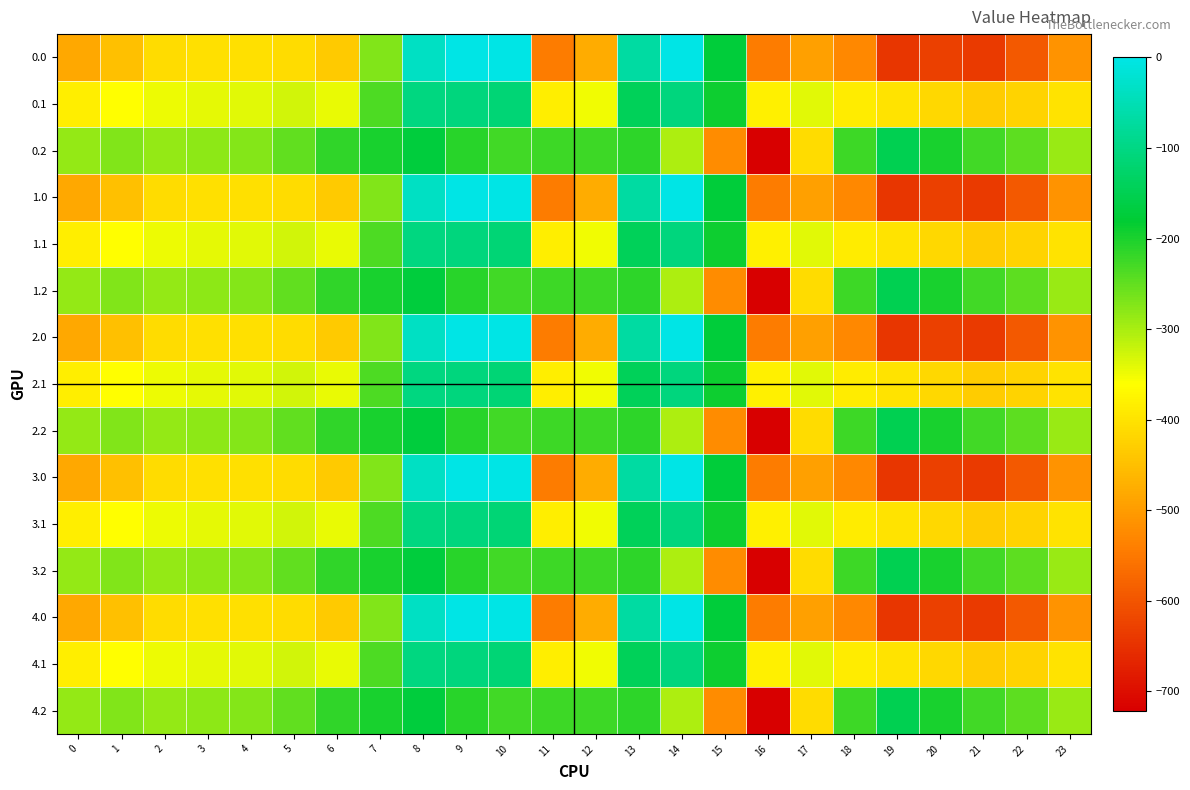

Reading left to right, transcribe all the data shown in this chart.

0.0: 0=-482.0	1=-449.5	2=-410.3	3=-404.4	4=-404.9	5=-410.8	6=-435.0	7=-270.7	8=-35.0	9=0.0	10=0.0	11=-544.3	12=-477.2	13=-70.2	14=-0.3	15=-172.8	16=-545.4	17=-493.8	18=-529.6	19=-644.5	20=-629.9	21=-638.4	22=-592.3	23=-511.3
0.1: 0=-384.6	1=-361.1	2=-347.9	3=-342.7	4=-339.6	5=-329.5	6=-345.2	7=-234.9	8=-102.3	9=-104.8	10=-114.0	11=-384.7	12=-350.8	13=-141.2	14=-105.5	15=-190.4	16=-380.5	17=-340.1	18=-388.5	19=-399.7	20=-414.5	21=-432.4	22=-419.9	23=-399.4
0.2: 0=-287.1	1=-272.7	2=-285.5	3=-281.0	4=-274.4	5=-248.1	6=-216.4	7=-199.0	8=-169.5	9=-209.6	10=-228.0	11=-225.2	12=-224.3	13=-212.2	14=-301.9	15=-522.2	16=-721.2	17=-409.5	18=-223.1	19=-151.1	20=-199.2	21=-226.4	22=-247.4	23=-287.5
1.0: 0=-482.0	1=-449.5	2=-410.3	3=-404.4	4=-404.9	5=-410.8	6=-435.0	7=-270.7	8=-35.0	9=0.0	10=0.0	11=-544.3	12=-477.2	13=-70.2	14=-0.3	15=-172.8	16=-545.4	17=-493.8	18=-529.6	19=-644.5	20=-629.9	21=-638.4	22=-592.3	23=-511.3
1.1: 0=-384.6	1=-361.1	2=-347.9	3=-342.7	4=-339.6	5=-329.5	6=-345.2	7=-234.9	8=-102.3	9=-104.8	10=-114.0	11=-384.7	12=-350.8	13=-141.2	14=-105.5	15=-190.4	16=-380.5	17=-340.1	18=-388.5	19=-399.7	20=-414.5	21=-432.4	22=-419.9	23=-399.4
1.2: 0=-287.1	1=-272.7	2=-285.5	3=-281.0	4=-274.4	5=-248.1	6=-216.4	7=-199.0	8=-169.5	9=-209.6	10=-228.0	11=-225.2	12=-224.3	13=-212.2	14=-301.9	15=-522.2	16=-721.2	17=-409.5	18=-223.1	19=-151.1	20=-199.2	21=-226.4	22=-247.4	23=-287.5
2.0: 0=-482.0	1=-449.5	2=-410.3	3=-404.4	4=-404.9	5=-410.8	6=-435.0	7=-270.7	8=-35.0	9=0.0	10=0.0	11=-544.3	12=-477.2	13=-70.2	14=-0.3	15=-172.8	16=-545.4	17=-493.8	18=-529.6	19=-644.5	20=-629.9	21=-638.4	22=-592.3	23=-511.3
2.1: 0=-384.6	1=-361.1	2=-347.9	3=-342.7	4=-339.6	5=-329.5	6=-345.2	7=-234.9	8=-102.3	9=-104.8	10=-114.0	11=-384.7	12=-350.8	13=-141.2	14=-105.5	15=-190.4	16=-380.5	17=-340.1	18=-388.5	19=-399.7	20=-414.5	21=-432.4	22=-419.9	23=-399.4
2.2: 0=-287.1	1=-272.7	2=-285.5	3=-281.0	4=-274.4	5=-248.1	6=-216.4	7=-199.0	8=-169.5	9=-209.6	10=-228.0	11=-225.2	12=-224.3	13=-212.2	14=-301.9	15=-522.2	16=-721.2	17=-409.5	18=-223.1	19=-151.1	20=-199.2	21=-226.4	22=-247.4	23=-287.5
3.0: 0=-482.0	1=-449.5	2=-410.3	3=-404.4	4=-404.9	5=-410.8	6=-435.0	7=-270.7	8=-35.0	9=0.0	10=0.0	11=-544.3	12=-477.2	13=-70.2	14=-0.3	15=-172.8	16=-545.4	17=-493.8	18=-529.6	19=-644.5	20=-629.9	21=-638.4	22=-592.3	23=-511.3
3.1: 0=-384.6	1=-361.1	2=-347.9	3=-342.7	4=-339.6	5=-329.5	6=-345.2	7=-234.9	8=-102.3	9=-104.8	10=-114.0	11=-384.7	12=-350.8	13=-141.2	14=-105.5	15=-190.4	16=-380.5	17=-340.1	18=-388.5	19=-399.7	20=-414.5	21=-432.4	22=-419.9	23=-399.4
3.2: 0=-287.1	1=-272.7	2=-285.5	3=-281.0	4=-274.4	5=-248.1	6=-216.4	7=-199.0	8=-169.5	9=-209.6	10=-228.0	11=-225.2	12=-224.3	13=-212.2	14=-301.9	15=-522.2	16=-721.2	17=-409.5	18=-223.1	19=-151.1	20=-199.2	21=-226.4	22=-247.4	23=-287.5
4.0: 0=-482.0	1=-449.5	2=-410.3	3=-404.4	4=-404.9	5=-410.8	6=-435.0	7=-270.7	8=-35.0	9=0.0	10=0.0	11=-544.3	12=-477.2	13=-70.2	14=-0.3	15=-172.8	16=-545.4	17=-493.8	18=-529.6	19=-644.5	20=-629.9	21=-638.4	22=-592.3	23=-511.3
4.1: 0=-384.6	1=-361.1	2=-347.9	3=-342.7	4=-339.6	5=-329.5	6=-345.2	7=-234.9	8=-102.3	9=-104.8	10=-114.0	11=-384.7	12=-350.8	13=-141.2	14=-105.5	15=-190.4	16=-380.5	17=-340.1	18=-388.5	19=-399.7	20=-414.5	21=-432.4	22=-419.9	23=-399.4
4.2: 0=-287.1	1=-272.7	2=-285.5	3=-281.0	4=-274.4	5=-248.1	6=-216.4	7=-199.0	8=-169.5	9=-209.6	10=-228.0	11=-225.2	12=-224.3	13=-212.2	14=-301.9	15=-522.2	16=-721.2	17=-409.5	18=-223.1	19=-151.1	20=-199.2	21=-226.4	22=-247.4	23=-287.5